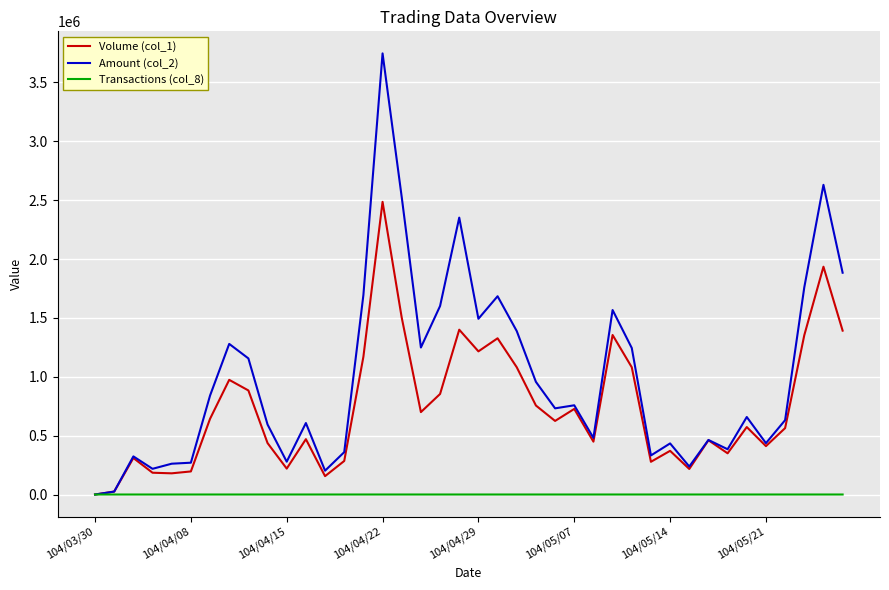

Which series has the widest spread of values?

Amount (col_2)